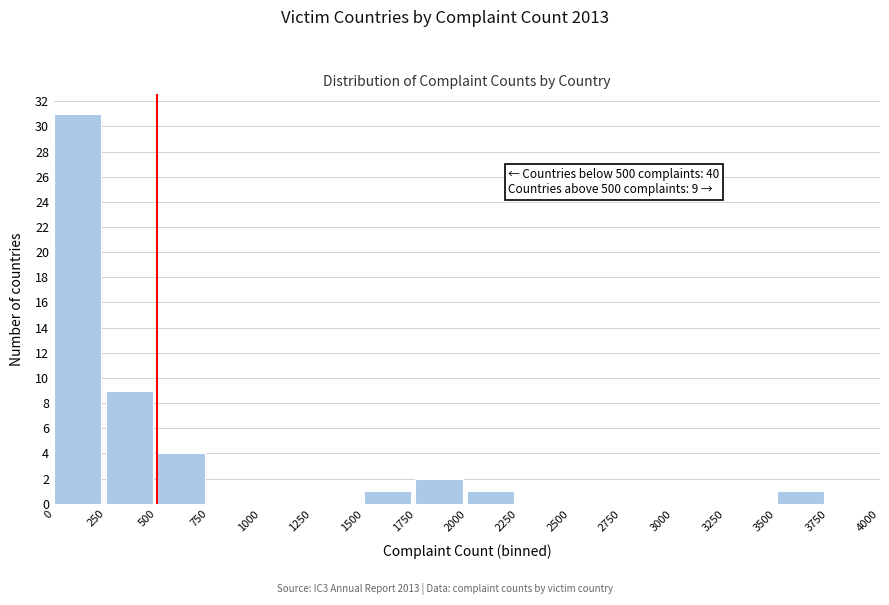

Over which range of the x-axis is the bar tallest?

0 to 250